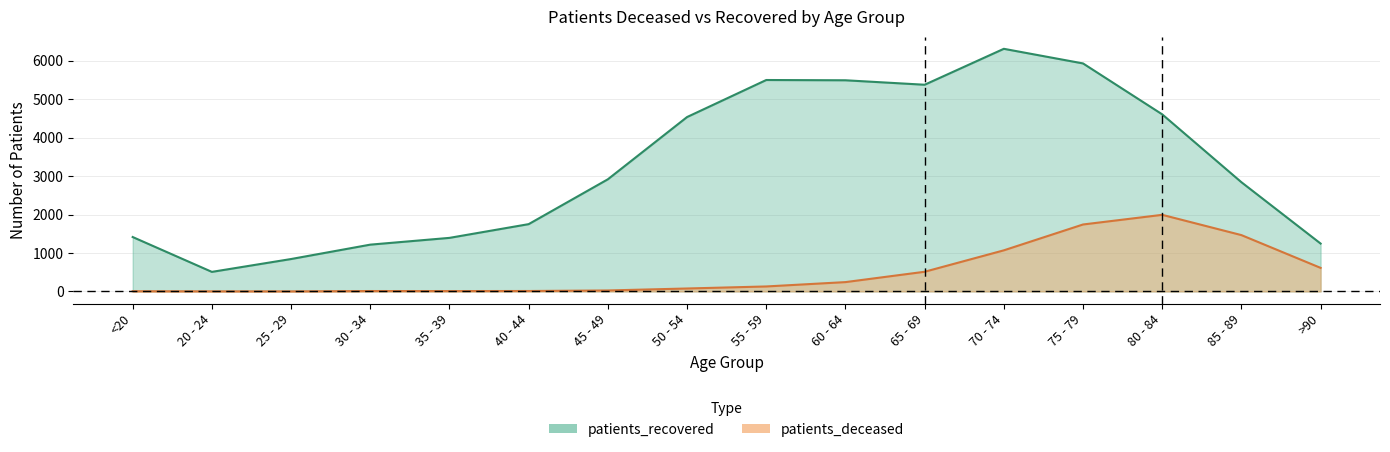

What is the label of the 3rd point from the right?

80 - 84